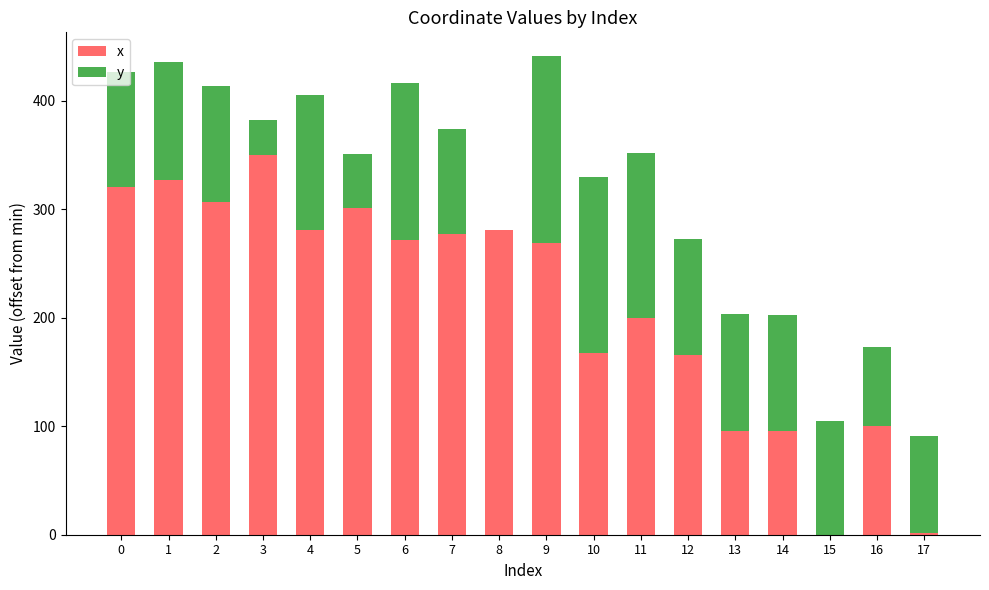

The value of x at 16 is 153.0. True or false?

False